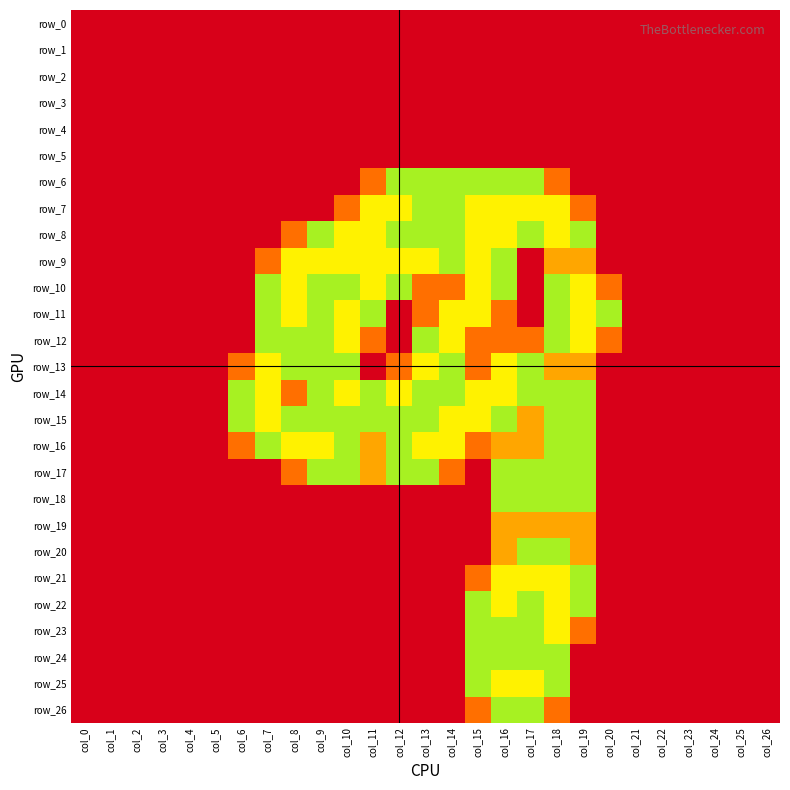

Reading left to right, what are all the values shown in this chart?

row_0: col_0=0.0	col_1=0.0	col_2=0.0	col_3=0.0	col_4=0.0	col_5=0.0	col_6=0.0	col_7=0.0	col_8=0.0	col_9=0.0	col_10=0.0	col_11=0.0	col_12=0.0	col_13=0.0	col_14=0.0	col_15=0.0	col_16=0.0	col_17=0.0	col_18=0.0	col_19=0.0	col_20=0.0	col_21=0.0	col_22=0.0	col_23=0.0	col_24=0.0	col_25=0.0	col_26=0.0
row_1: col_0=0.0	col_1=0.0	col_2=0.0	col_3=0.0	col_4=0.0	col_5=0.0	col_6=0.0	col_7=0.0	col_8=0.0	col_9=0.0	col_10=0.0	col_11=0.0	col_12=0.0	col_13=0.0	col_14=0.0	col_15=0.0	col_16=0.0	col_17=0.0	col_18=0.0	col_19=0.0	col_20=0.0	col_21=0.0	col_22=0.0	col_23=0.0	col_24=0.0	col_25=0.0	col_26=0.0
row_2: col_0=0.0	col_1=0.0	col_2=0.0	col_3=0.0	col_4=0.0	col_5=0.0	col_6=0.0	col_7=0.0	col_8=0.0	col_9=0.0	col_10=0.0	col_11=0.0	col_12=0.0	col_13=0.0	col_14=0.0	col_15=0.0	col_16=0.0	col_17=0.0	col_18=0.0	col_19=0.0	col_20=0.0	col_21=0.0	col_22=0.0	col_23=0.0	col_24=0.0	col_25=0.0	col_26=0.0
row_3: col_0=0.0	col_1=0.0	col_2=0.0	col_3=0.0	col_4=0.0	col_5=0.0	col_6=0.0	col_7=0.0	col_8=0.0	col_9=0.0	col_10=0.0	col_11=0.0	col_12=0.0	col_13=0.0	col_14=0.0	col_15=0.0	col_16=0.0	col_17=0.0	col_18=0.0	col_19=0.0	col_20=0.0	col_21=0.0	col_22=0.0	col_23=0.0	col_24=0.0	col_25=0.0	col_26=0.0
row_4: col_0=0.0	col_1=0.0	col_2=0.0	col_3=0.0	col_4=0.0	col_5=0.0	col_6=0.0	col_7=0.0	col_8=0.0	col_9=0.0	col_10=0.0	col_11=0.0	col_12=0.0	col_13=0.0	col_14=0.0	col_15=0.0	col_16=0.0	col_17=0.0	col_18=0.0	col_19=0.0	col_20=0.0	col_21=0.0	col_22=0.0	col_23=0.0	col_24=0.0	col_25=0.0	col_26=0.0
row_5: col_0=0.0	col_1=0.0	col_2=0.0	col_3=0.0	col_4=0.0	col_5=0.0	col_6=0.0	col_7=0.0	col_8=0.0	col_9=0.0	col_10=0.0	col_11=0.0	col_12=0.0	col_13=0.0	col_14=0.0	col_15=0.0	col_16=0.0	col_17=0.0	col_18=0.0	col_19=0.0	col_20=0.0	col_21=0.0	col_22=0.0	col_23=0.0	col_24=0.0	col_25=0.0	col_26=0.0
row_6: col_0=0.0	col_1=0.0	col_2=0.0	col_3=0.0	col_4=0.0	col_5=0.0	col_6=0.0	col_7=0.0	col_8=0.0	col_9=0.0	col_10=0.0	col_11=0.8	col_12=1.5	col_13=1.5	col_14=1.5	col_15=1.5	col_16=1.5	col_17=1.5	col_18=0.8	col_19=0.0	col_20=0.0	col_21=0.0	col_22=0.0	col_23=0.0	col_24=0.0	col_25=0.0	col_26=0.0
row_7: col_0=0.0	col_1=0.0	col_2=0.0	col_3=0.0	col_4=0.0	col_5=0.0	col_6=0.0	col_7=0.0	col_8=0.0	col_9=0.0	col_10=0.8	col_11=2.0	col_12=2.0	col_13=1.5	col_14=1.5	col_15=2.0	col_16=2.0	col_17=2.0	col_18=2.0	col_19=0.8	col_20=0.0	col_21=0.0	col_22=0.0	col_23=0.0	col_24=0.0	col_25=0.0	col_26=0.0
row_8: col_0=0.0	col_1=0.0	col_2=0.0	col_3=0.0	col_4=0.0	col_5=0.0	col_6=0.0	col_7=0.0	col_8=0.8	col_9=1.5	col_10=2.0	col_11=2.0	col_12=1.5	col_13=1.5	col_14=1.5	col_15=2.0	col_16=2.0	col_17=1.5	col_18=2.0	col_19=1.5	col_20=0.0	col_21=0.0	col_22=0.0	col_23=0.0	col_24=0.0	col_25=0.0	col_26=0.0
row_9: col_0=0.0	col_1=0.0	col_2=0.0	col_3=0.0	col_4=0.0	col_5=0.0	col_6=0.0	col_7=0.8	col_8=2.0	col_9=2.0	col_10=2.0	col_11=2.0	col_12=2.0	col_13=2.0	col_14=1.5	col_15=2.0	col_16=1.5	col_17=0.0	col_18=1.0	col_19=1.0	col_20=0.0	col_21=0.0	col_22=0.0	col_23=0.0	col_24=0.0	col_25=0.0	col_26=0.0
row_10: col_0=0.0	col_1=0.0	col_2=0.0	col_3=0.0	col_4=0.0	col_5=0.0	col_6=0.0	col_7=1.5	col_8=2.0	col_9=1.5	col_10=1.5	col_11=2.0	col_12=1.5	col_13=0.8	col_14=0.8	col_15=2.0	col_16=1.5	col_17=0.0	col_18=1.5	col_19=2.0	col_20=0.8	col_21=0.0	col_22=0.0	col_23=0.0	col_24=0.0	col_25=0.0	col_26=0.0
row_11: col_0=0.0	col_1=0.0	col_2=0.0	col_3=0.0	col_4=0.0	col_5=0.0	col_6=0.0	col_7=1.5	col_8=2.0	col_9=1.5	col_10=2.0	col_11=1.5	col_12=0.0	col_13=0.8	col_14=2.0	col_15=2.0	col_16=0.8	col_17=0.0	col_18=1.5	col_19=2.0	col_20=1.5	col_21=0.0	col_22=0.0	col_23=0.0	col_24=0.0	col_25=0.0	col_26=0.0
row_12: col_0=0.0	col_1=0.0	col_2=0.0	col_3=0.0	col_4=0.0	col_5=0.0	col_6=0.0	col_7=1.5	col_8=1.5	col_9=1.5	col_10=2.0	col_11=0.8	col_12=0.0	col_13=1.5	col_14=2.0	col_15=0.8	col_16=0.8	col_17=0.8	col_18=1.5	col_19=2.0	col_20=0.8	col_21=0.0	col_22=0.0	col_23=0.0	col_24=0.0	col_25=0.0	col_26=0.0
row_13: col_0=0.0	col_1=0.0	col_2=0.0	col_3=0.0	col_4=0.0	col_5=0.0	col_6=0.8	col_7=2.0	col_8=1.5	col_9=1.5	col_10=1.5	col_11=0.0	col_12=0.8	col_13=2.0	col_14=1.5	col_15=0.8	col_16=2.0	col_17=1.5	col_18=1.0	col_19=1.0	col_20=0.0	col_21=0.0	col_22=0.0	col_23=0.0	col_24=0.0	col_25=0.0	col_26=0.0
row_14: col_0=0.0	col_1=0.0	col_2=0.0	col_3=0.0	col_4=0.0	col_5=0.0	col_6=1.5	col_7=2.0	col_8=0.8	col_9=1.5	col_10=2.0	col_11=1.5	col_12=2.0	col_13=1.5	col_14=1.5	col_15=2.0	col_16=2.0	col_17=1.5	col_18=1.5	col_19=1.5	col_20=0.0	col_21=0.0	col_22=0.0	col_23=0.0	col_24=0.0	col_25=0.0	col_26=0.0
row_15: col_0=0.0	col_1=0.0	col_2=0.0	col_3=0.0	col_4=0.0	col_5=0.0	col_6=1.5	col_7=2.0	col_8=1.5	col_9=1.5	col_10=1.5	col_11=1.5	col_12=1.5	col_13=1.5	col_14=2.0	col_15=2.0	col_16=1.5	col_17=1.0	col_18=1.5	col_19=1.5	col_20=0.0	col_21=0.0	col_22=0.0	col_23=0.0	col_24=0.0	col_25=0.0	col_26=0.0
row_16: col_0=0.0	col_1=0.0	col_2=0.0	col_3=0.0	col_4=0.0	col_5=0.0	col_6=0.8	col_7=1.5	col_8=2.0	col_9=2.0	col_10=1.5	col_11=1.0	col_12=1.5	col_13=2.0	col_14=2.0	col_15=0.8	col_16=1.0	col_17=1.0	col_18=1.5	col_19=1.5	col_20=0.0	col_21=0.0	col_22=0.0	col_23=0.0	col_24=0.0	col_25=0.0	col_26=0.0
row_17: col_0=0.0	col_1=0.0	col_2=0.0	col_3=0.0	col_4=0.0	col_5=0.0	col_6=0.0	col_7=0.0	col_8=0.8	col_9=1.5	col_10=1.5	col_11=1.0	col_12=1.5	col_13=1.5	col_14=0.8	col_15=0.0	col_16=1.5	col_17=1.5	col_18=1.5	col_19=1.5	col_20=0.0	col_21=0.0	col_22=0.0	col_23=0.0	col_24=0.0	col_25=0.0	col_26=0.0
row_18: col_0=0.0	col_1=0.0	col_2=0.0	col_3=0.0	col_4=0.0	col_5=0.0	col_6=0.0	col_7=0.0	col_8=0.0	col_9=0.0	col_10=0.0	col_11=0.0	col_12=0.0	col_13=0.0	col_14=0.0	col_15=0.0	col_16=1.5	col_17=1.5	col_18=1.5	col_19=1.5	col_20=0.0	col_21=0.0	col_22=0.0	col_23=0.0	col_24=0.0	col_25=0.0	col_26=0.0
row_19: col_0=0.0	col_1=0.0	col_2=0.0	col_3=0.0	col_4=0.0	col_5=0.0	col_6=0.0	col_7=0.0	col_8=0.0	col_9=0.0	col_10=0.0	col_11=0.0	col_12=0.0	col_13=0.0	col_14=0.0	col_15=0.0	col_16=1.0	col_17=1.0	col_18=1.0	col_19=1.0	col_20=0.0	col_21=0.0	col_22=0.0	col_23=0.0	col_24=0.0	col_25=0.0	col_26=0.0
row_20: col_0=0.0	col_1=0.0	col_2=0.0	col_3=0.0	col_4=0.0	col_5=0.0	col_6=0.0	col_7=0.0	col_8=0.0	col_9=0.0	col_10=0.0	col_11=0.0	col_12=0.0	col_13=0.0	col_14=0.0	col_15=0.0	col_16=1.0	col_17=1.5	col_18=1.5	col_19=1.0	col_20=0.0	col_21=0.0	col_22=0.0	col_23=0.0	col_24=0.0	col_25=0.0	col_26=0.0
row_21: col_0=0.0	col_1=0.0	col_2=0.0	col_3=0.0	col_4=0.0	col_5=0.0	col_6=0.0	col_7=0.0	col_8=0.0	col_9=0.0	col_10=0.0	col_11=0.0	col_12=0.0	col_13=0.0	col_14=0.0	col_15=0.8	col_16=2.0	col_17=2.0	col_18=2.0	col_19=1.5	col_20=0.0	col_21=0.0	col_22=0.0	col_23=0.0	col_24=0.0	col_25=0.0	col_26=0.0
row_22: col_0=0.0	col_1=0.0	col_2=0.0	col_3=0.0	col_4=0.0	col_5=0.0	col_6=0.0	col_7=0.0	col_8=0.0	col_9=0.0	col_10=0.0	col_11=0.0	col_12=0.0	col_13=0.0	col_14=0.0	col_15=1.5	col_16=2.0	col_17=1.5	col_18=2.0	col_19=1.5	col_20=0.0	col_21=0.0	col_22=0.0	col_23=0.0	col_24=0.0	col_25=0.0	col_26=0.0
row_23: col_0=0.0	col_1=0.0	col_2=0.0	col_3=0.0	col_4=0.0	col_5=0.0	col_6=0.0	col_7=0.0	col_8=0.0	col_9=0.0	col_10=0.0	col_11=0.0	col_12=0.0	col_13=0.0	col_14=0.0	col_15=1.5	col_16=1.5	col_17=1.5	col_18=2.0	col_19=0.8	col_20=0.0	col_21=0.0	col_22=0.0	col_23=0.0	col_24=0.0	col_25=0.0	col_26=0.0
row_24: col_0=0.0	col_1=0.0	col_2=0.0	col_3=0.0	col_4=0.0	col_5=0.0	col_6=0.0	col_7=0.0	col_8=0.0	col_9=0.0	col_10=0.0	col_11=0.0	col_12=0.0	col_13=0.0	col_14=0.0	col_15=1.5	col_16=1.5	col_17=1.5	col_18=1.5	col_19=0.0	col_20=0.0	col_21=0.0	col_22=0.0	col_23=0.0	col_24=0.0	col_25=0.0	col_26=0.0
row_25: col_0=0.0	col_1=0.0	col_2=0.0	col_3=0.0	col_4=0.0	col_5=0.0	col_6=0.0	col_7=0.0	col_8=0.0	col_9=0.0	col_10=0.0	col_11=0.0	col_12=0.0	col_13=0.0	col_14=0.0	col_15=1.5	col_16=2.0	col_17=2.0	col_18=1.5	col_19=0.0	col_20=0.0	col_21=0.0	col_22=0.0	col_23=0.0	col_24=0.0	col_25=0.0	col_26=0.0
row_26: col_0=0.0	col_1=0.0	col_2=0.0	col_3=0.0	col_4=0.0	col_5=0.0	col_6=0.0	col_7=0.0	col_8=0.0	col_9=0.0	col_10=0.0	col_11=0.0	col_12=0.0	col_13=0.0	col_14=0.0	col_15=0.8	col_16=1.5	col_17=1.5	col_18=0.8	col_19=0.0	col_20=0.0	col_21=0.0	col_22=0.0	col_23=0.0	col_24=0.0	col_25=0.0	col_26=0.0